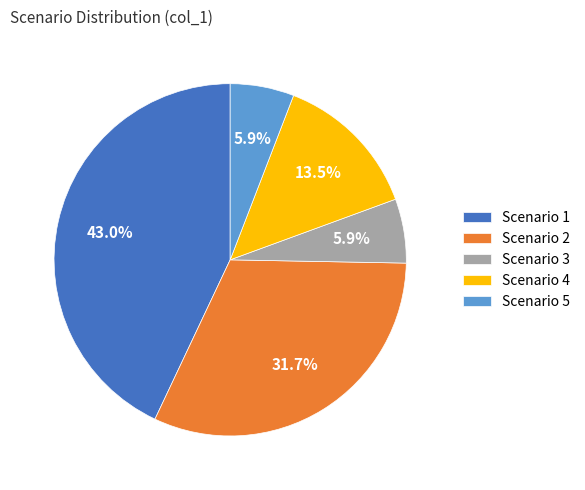

How much of the chart is everything except Scenario 4?

86.5%